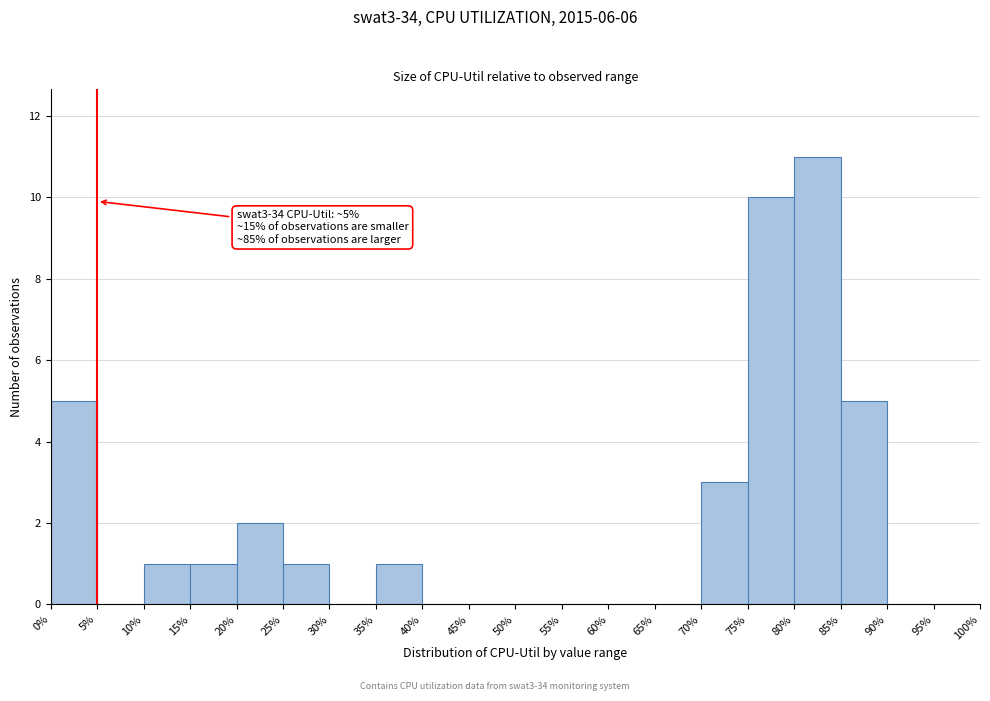

Which range on the x-axis has the tallest bar?

80% to 85%